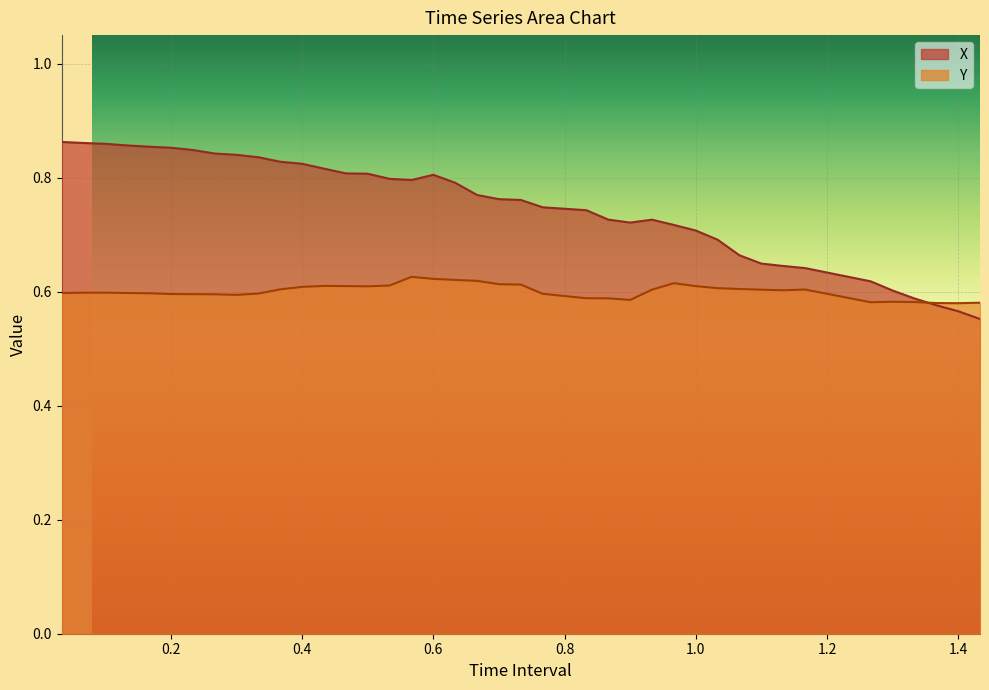

Between 0.06666666666666667 and 1.1, which is larger?

0.06666666666666667